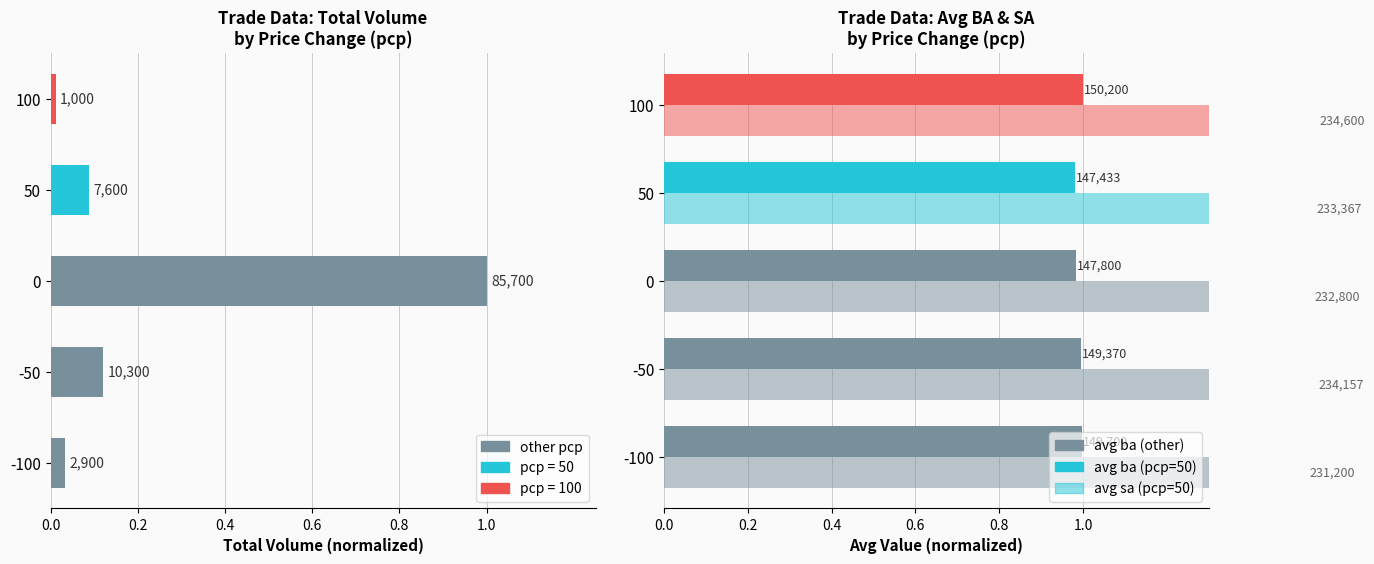

What is the difference between the second highest and minimum values in the Total Volume series?

0.1